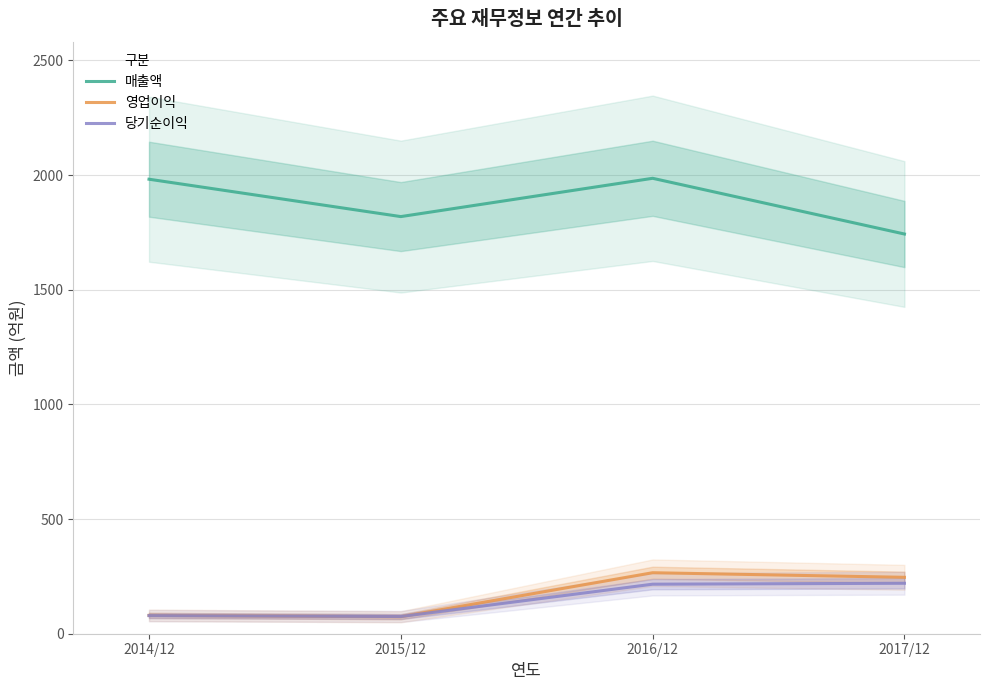

What is the difference between the second highest and second lowest values in the 영업이익 series?

166